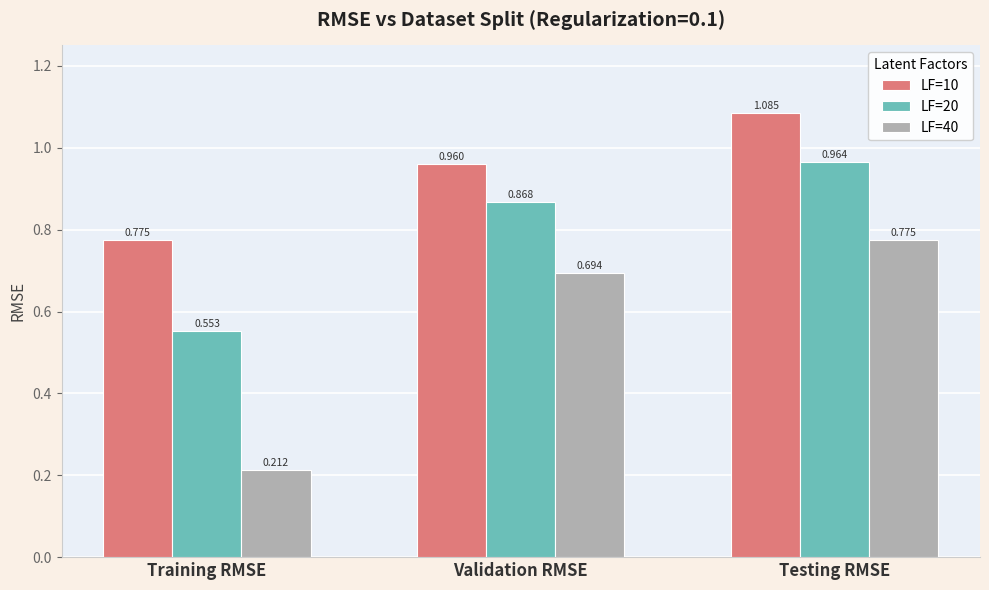

What is the sum of the LF=20 values at Training RMSE and Validation RMSE?

1.4